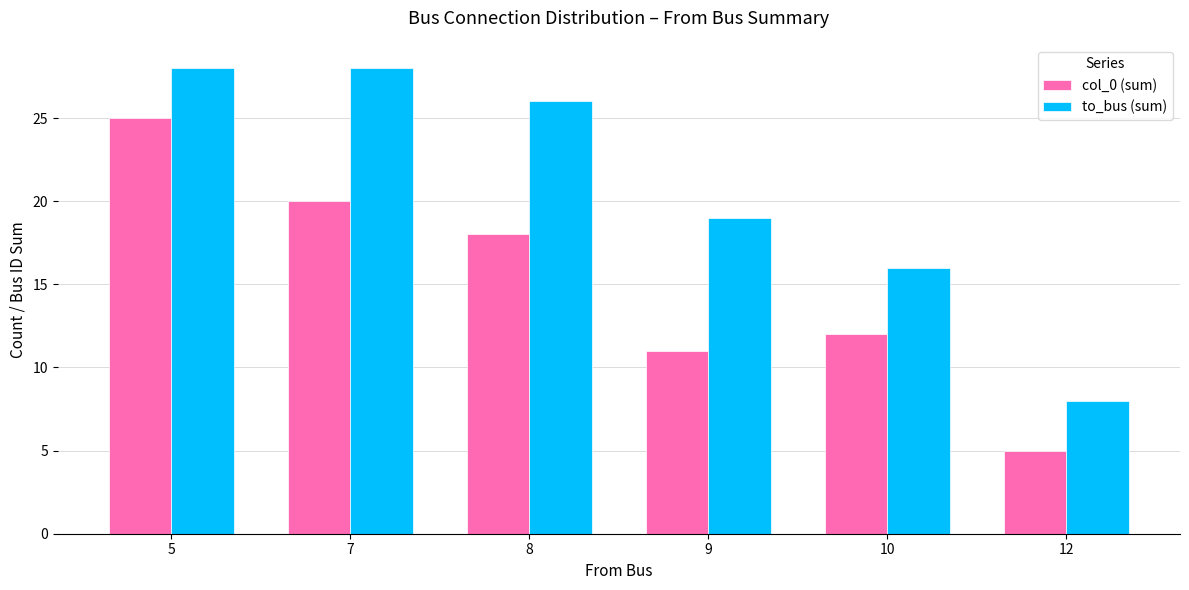

Reading left to right, list all the values displayed in this chart.

col_0 (sum): 5=25	7=20	8=18	9=11	10=12	12=5
to_bus (sum): 5=28	7=28	8=26	9=19	10=16	12=8